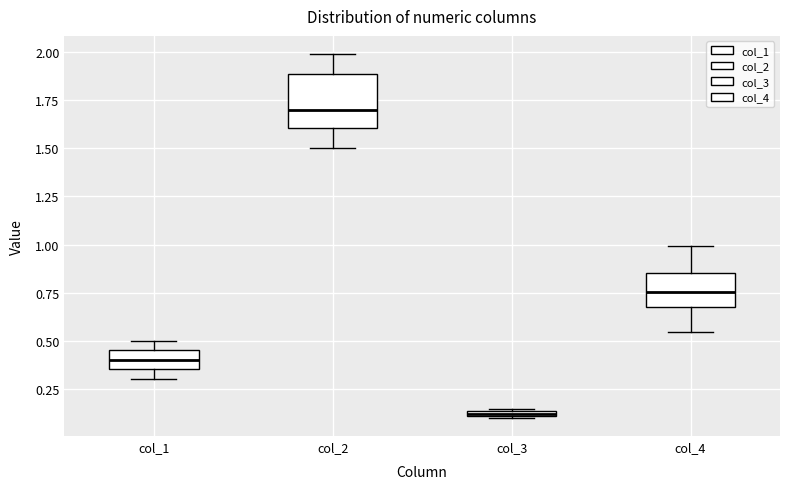

Which box has the highest median line?

col_2